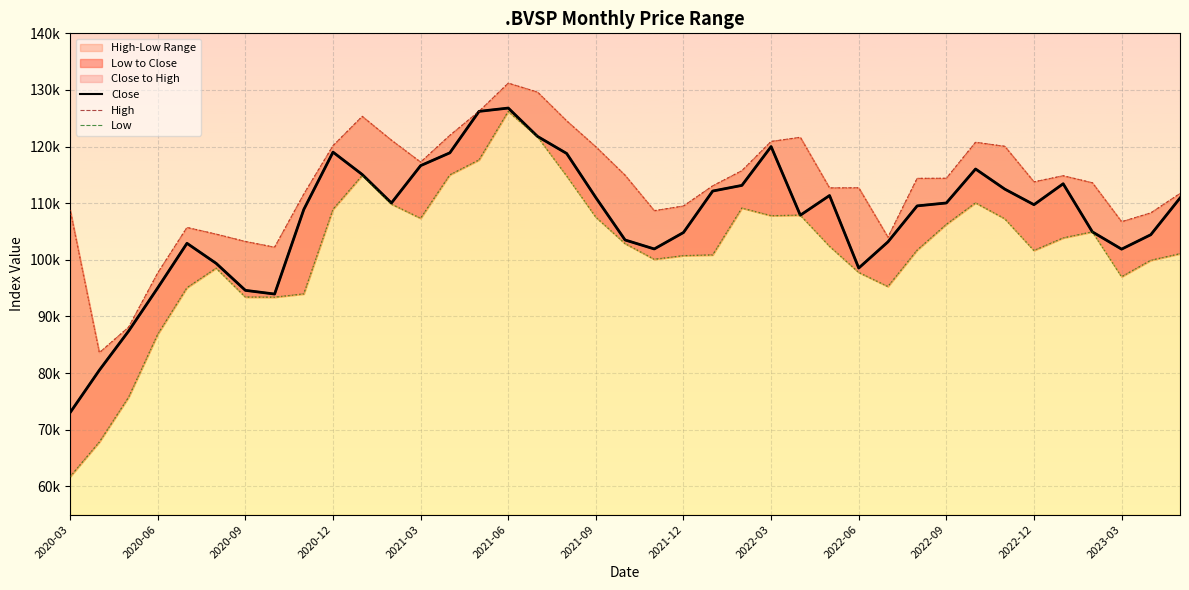

What is the spread (max minus min) of values at 31?

10704.0